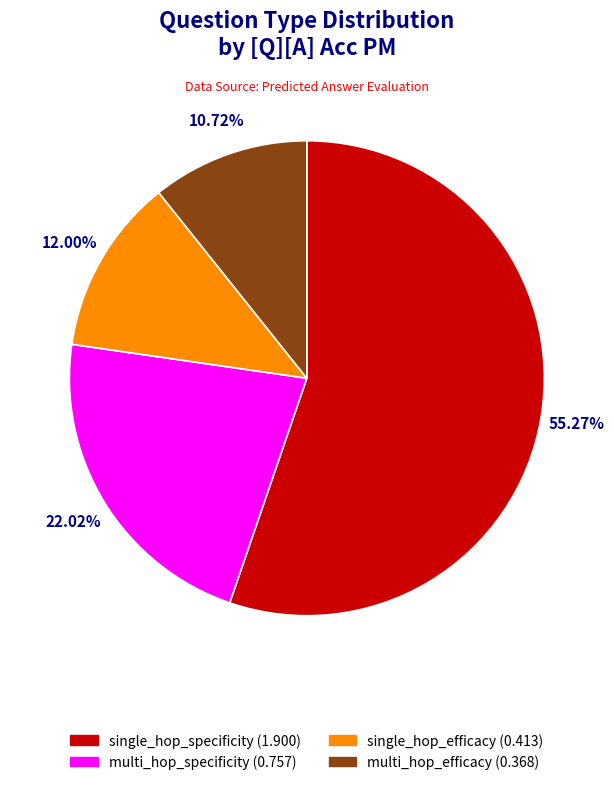

What portion of the pie excludes single_hop_specificity?

44.7%